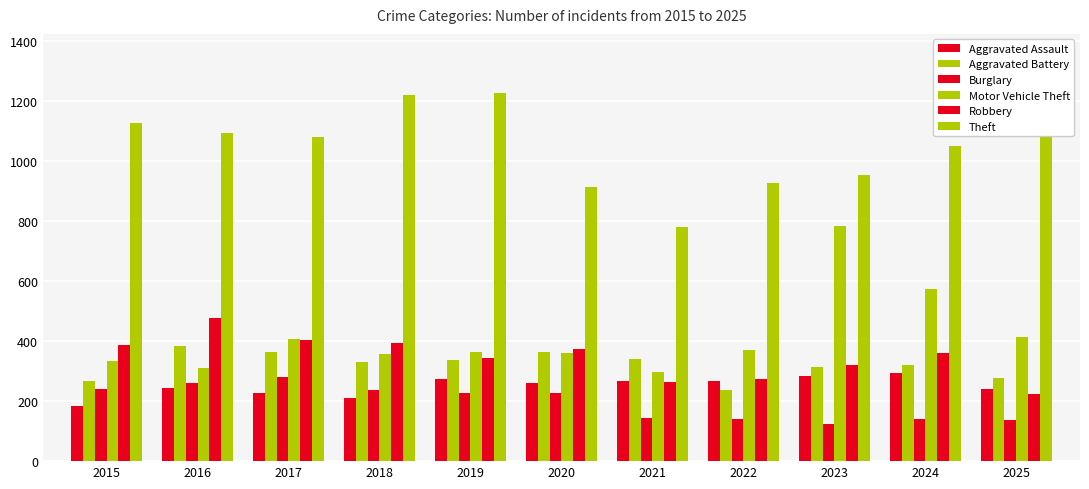

Which has a higher value, 2020 or 2019?

2019